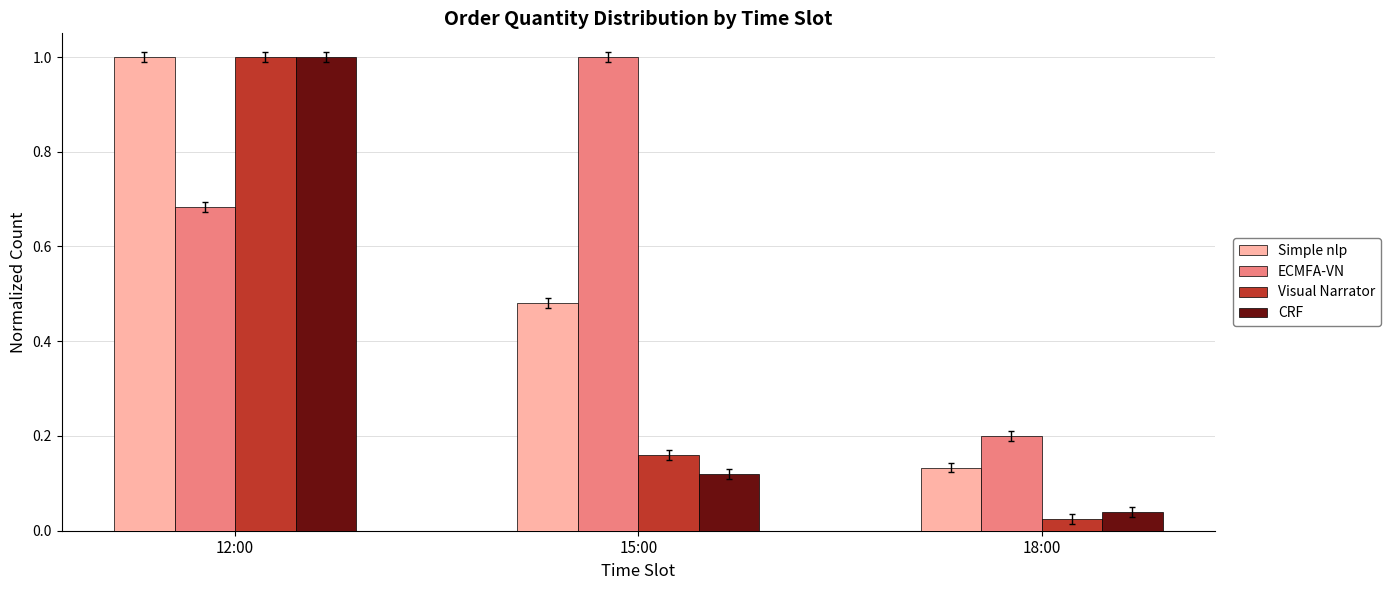

At which category is the sum across all series the highest?

12:00